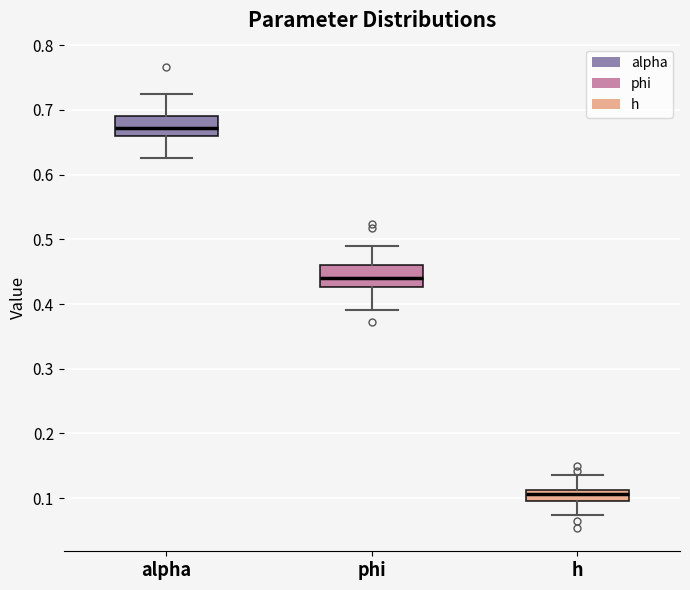

Where is the lower edge of the box for h on the y-axis? The values are not printed on the chart, so give them approximately, as read against the axis.

0.10